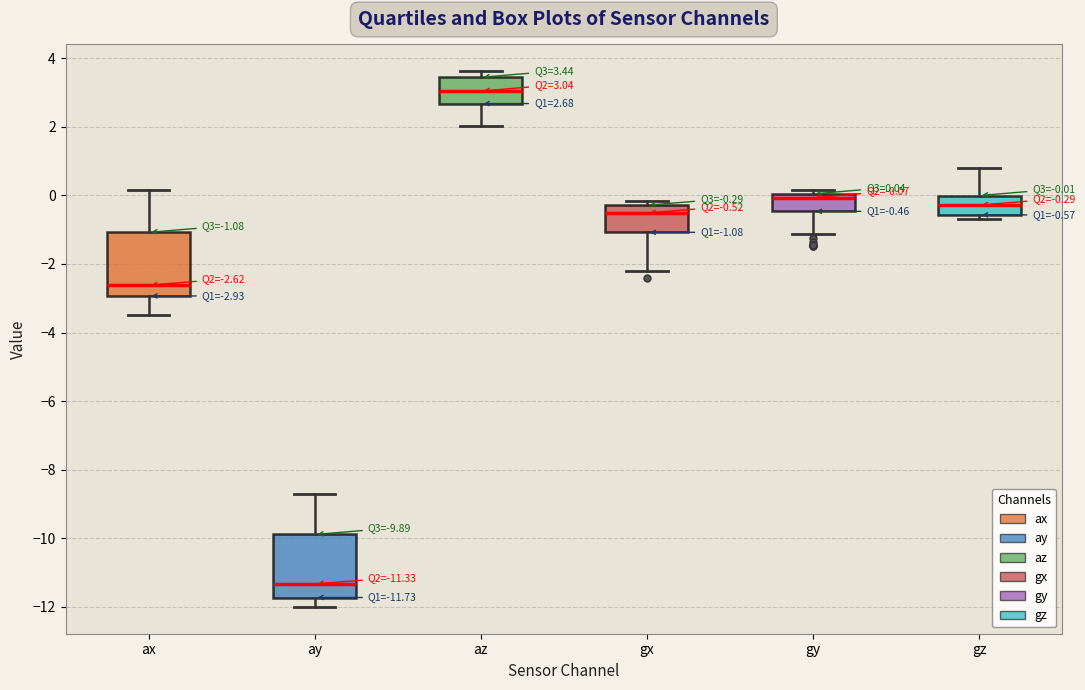

Which box's median line is the highest?

az